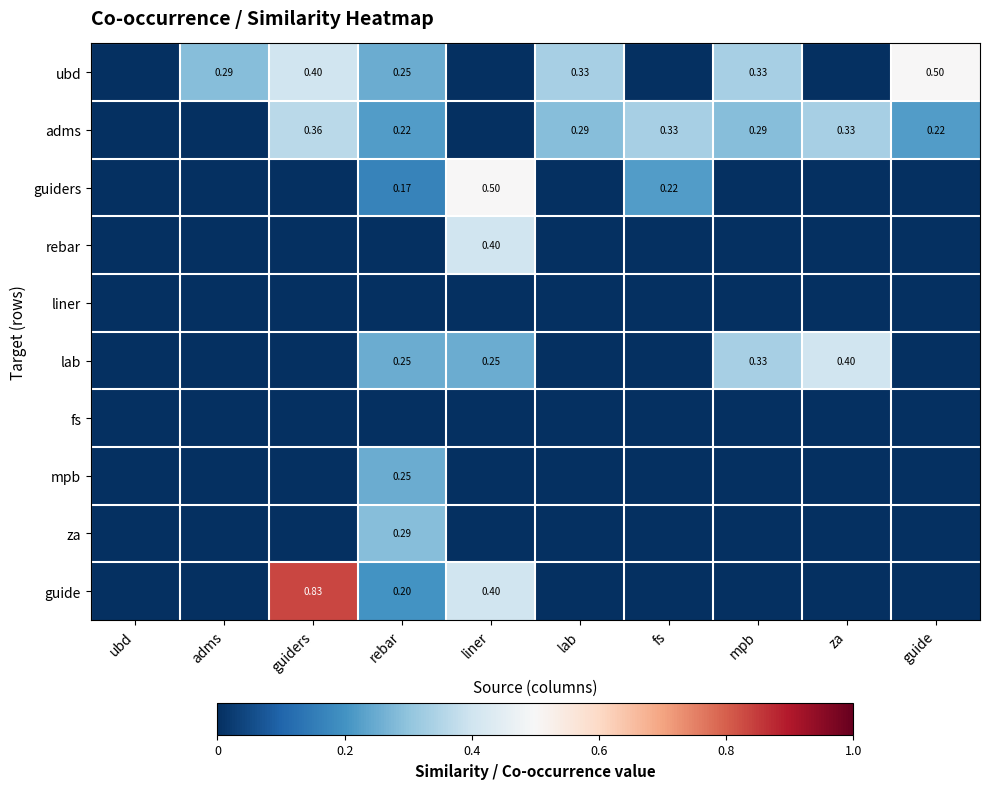

At which label is mpb closest to 0?

ubd